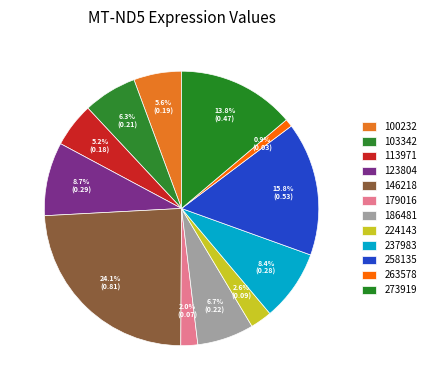

Which slice is the largest?

146218